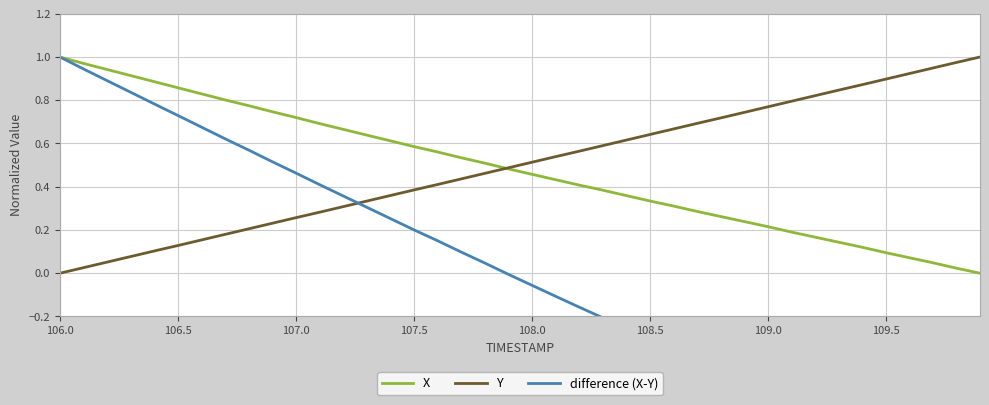

Which series has the largest range (max minus min)?

difference (X-Y)